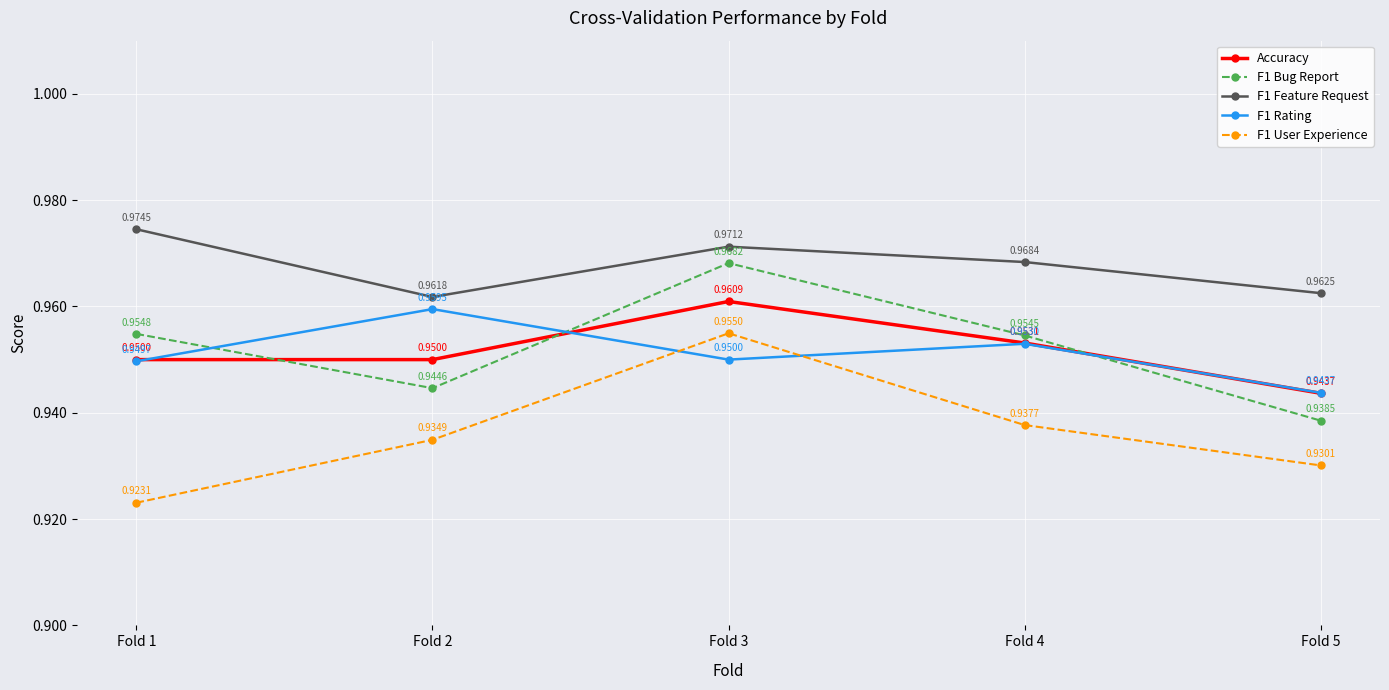

How many times do Accuracy and F1 Rating cross each other?

3